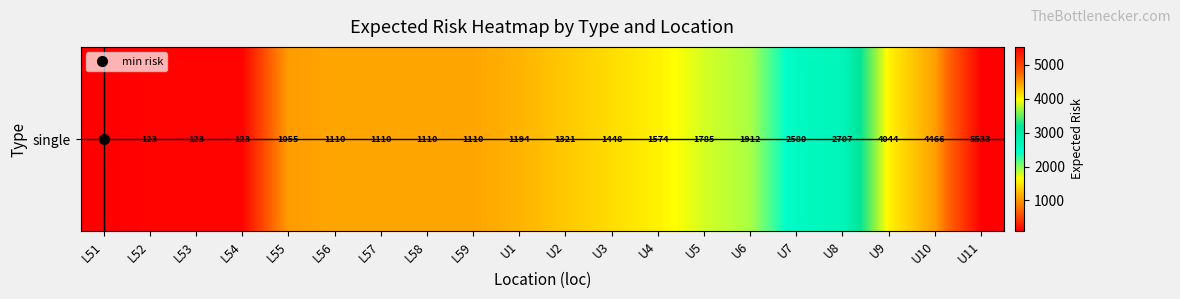

What is the change in value from L51 to U3?

+1353.5